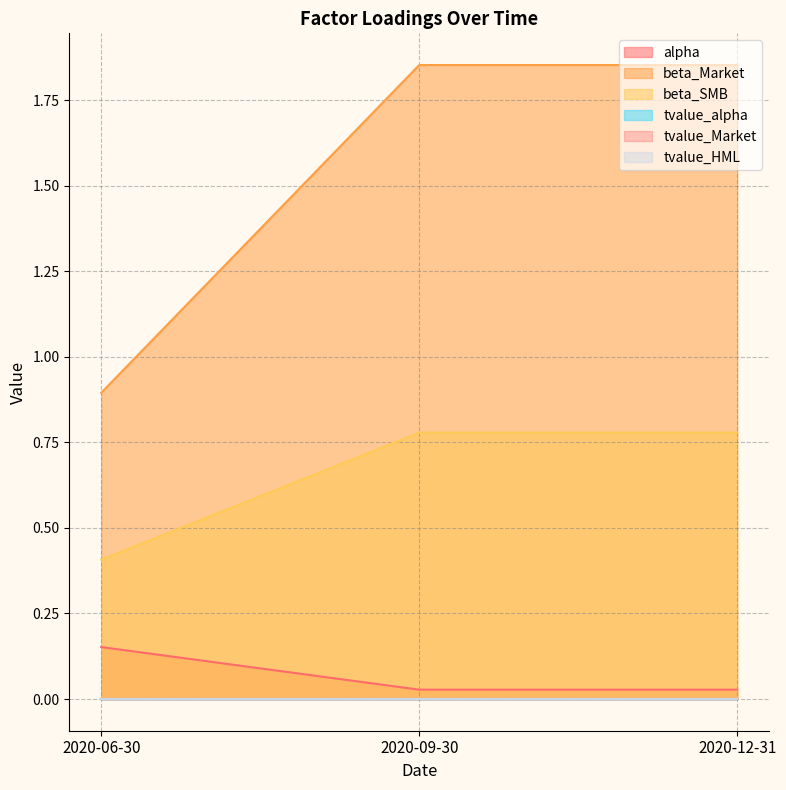

What position from the right is 2020-09-30?

2